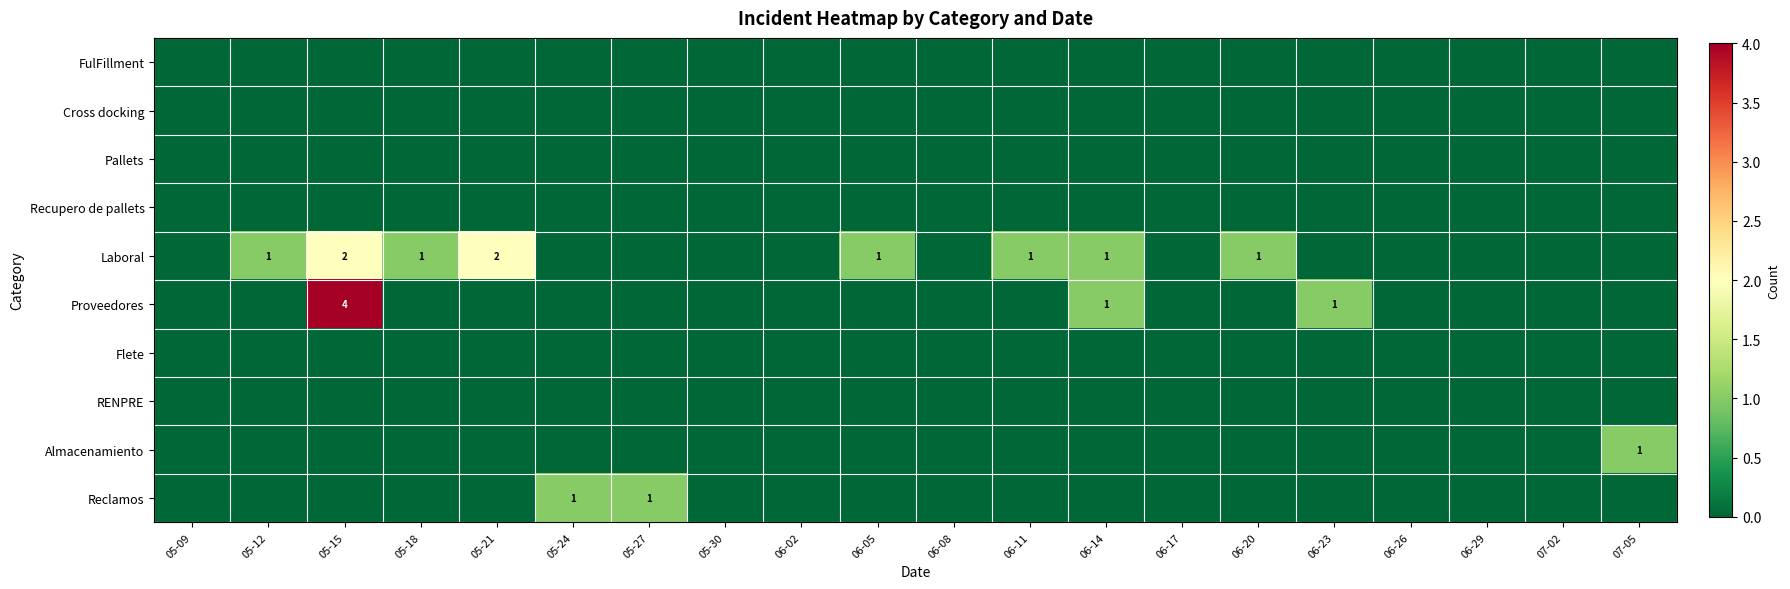

The Laboral series shows 1 at 06-20. True or false?

True